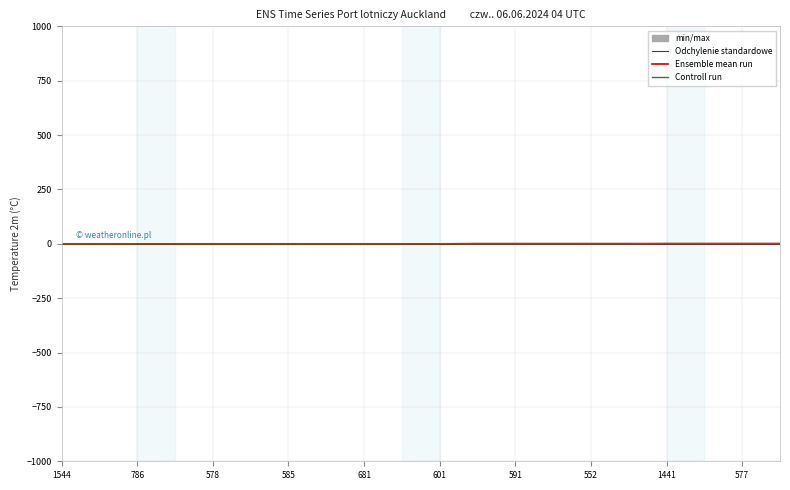

List the series in order of their overall mean, lowest first.

Odchylenie standardowe, Controll run, Ensemble mean run